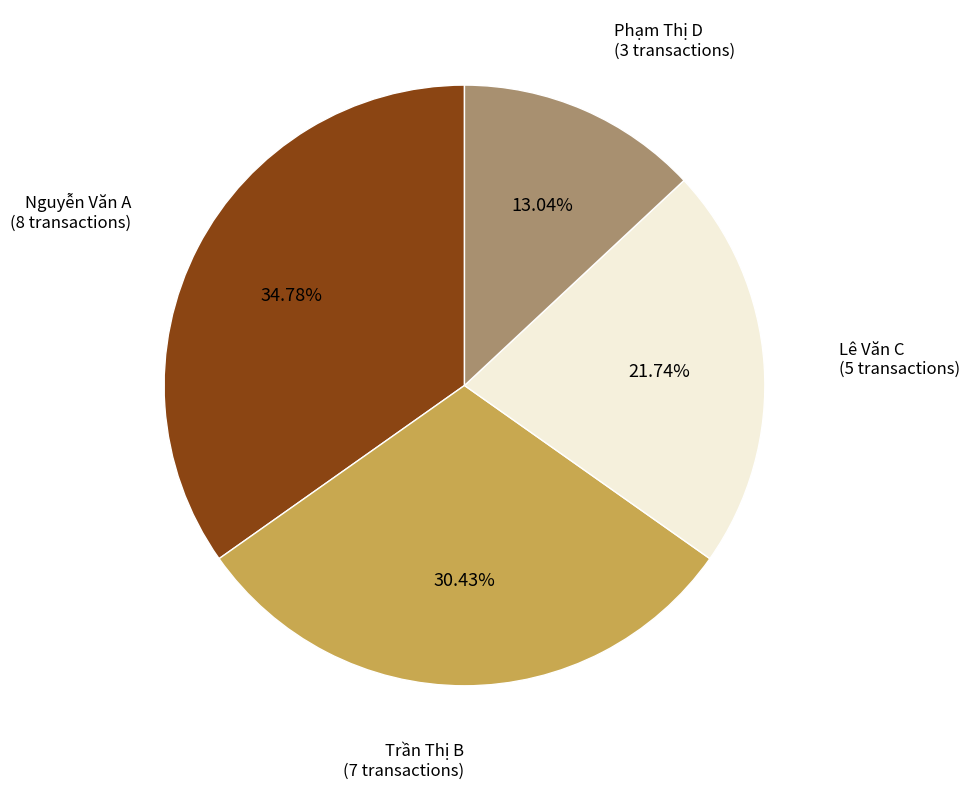

Does any single category account for the majority?

No